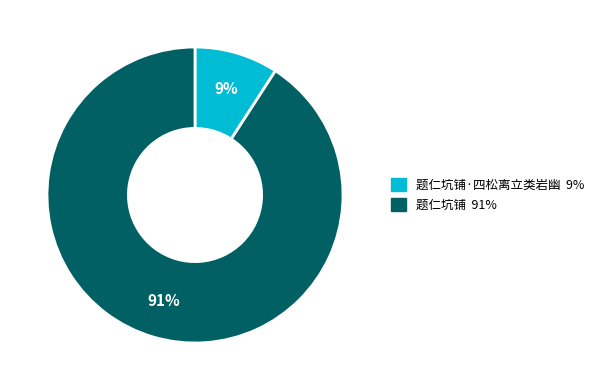

Is there a majority slice in this chart?

Yes